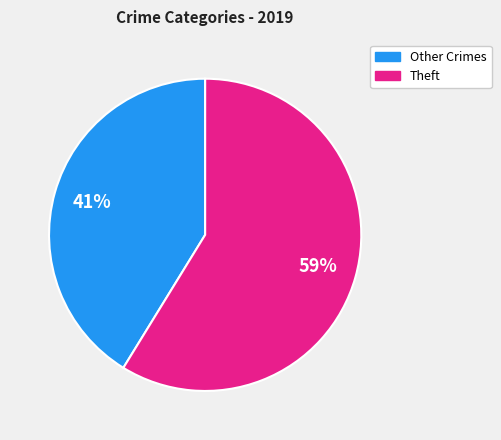

To the nearest percent, what is the difference between the largest and smallest slice percentages?

18%